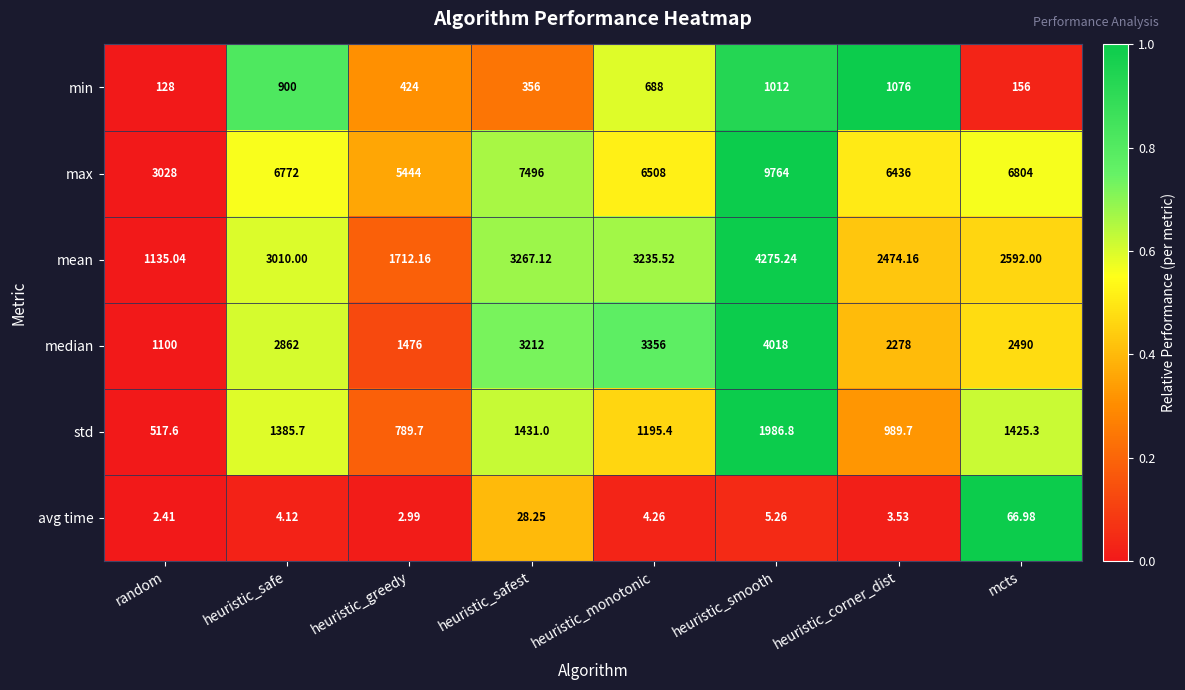

Which series has the largest total across all categories?

max